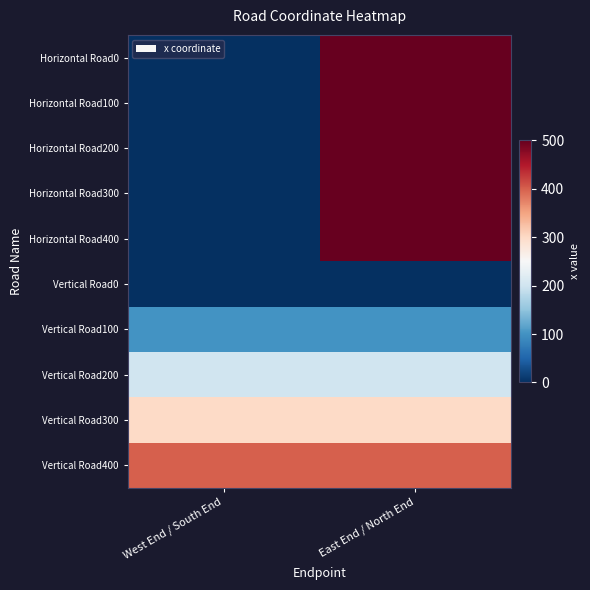

Reading left to right, transcribe all the data shown in this chart.

Horizontal Road0: West End / South End=0	East End / North End=500
Horizontal Road100: West End / South End=0	East End / North End=500
Horizontal Road200: West End / South End=0	East End / North End=500
Horizontal Road300: West End / South End=0	East End / North End=500
Horizontal Road400: West End / South End=0	East End / North End=500
Vertical Road0: West End / South End=0	East End / North End=0
Vertical Road100: West End / South End=100	East End / North End=100
Vertical Road200: West End / South End=200	East End / North End=200
Vertical Road300: West End / South End=300	East End / North End=300
Vertical Road400: West End / South End=400	East End / North End=400